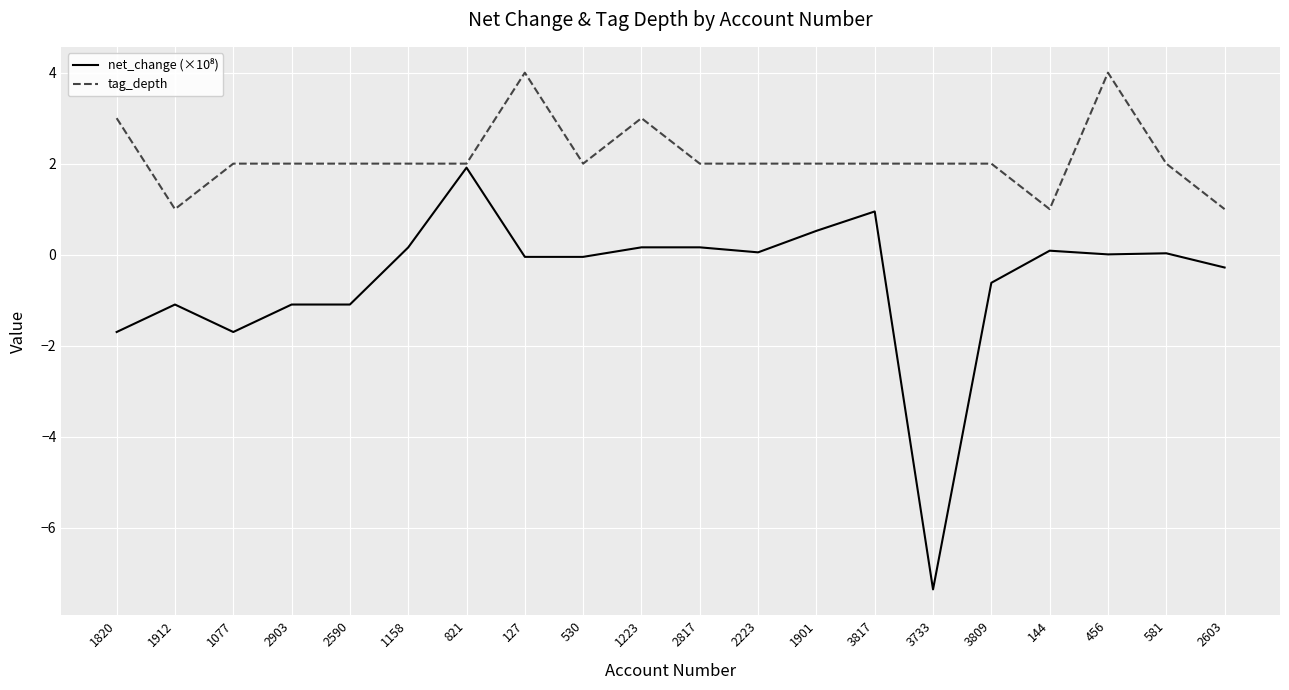

At how many categories does at least one series exceed 0?

20